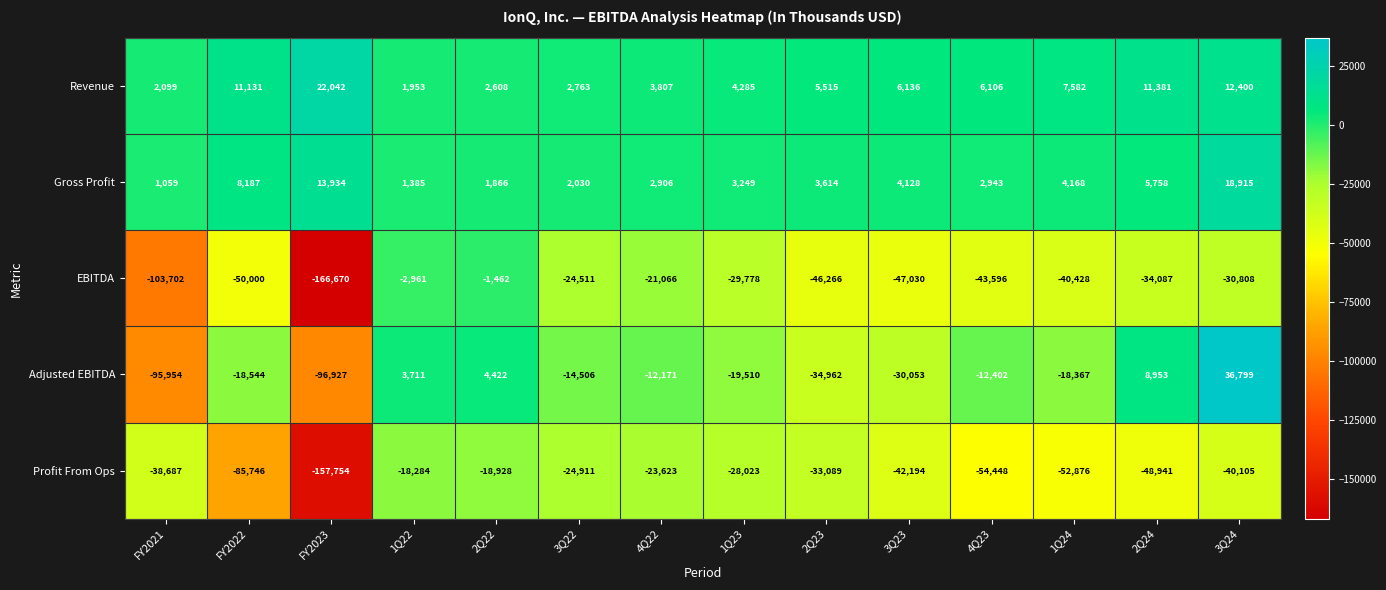

What is the greatest value displayed?

36799